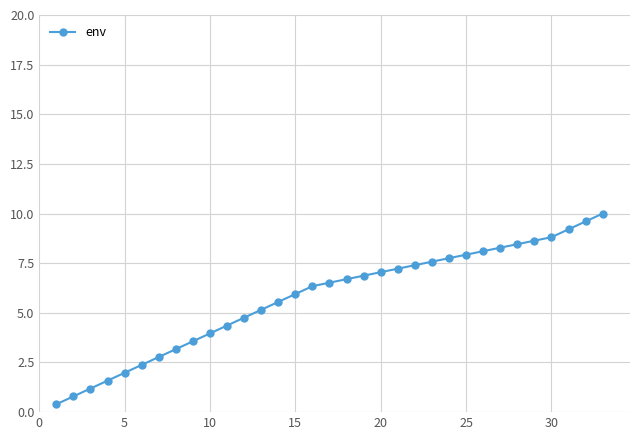

What is the minimum value shown in the chart?

0.4